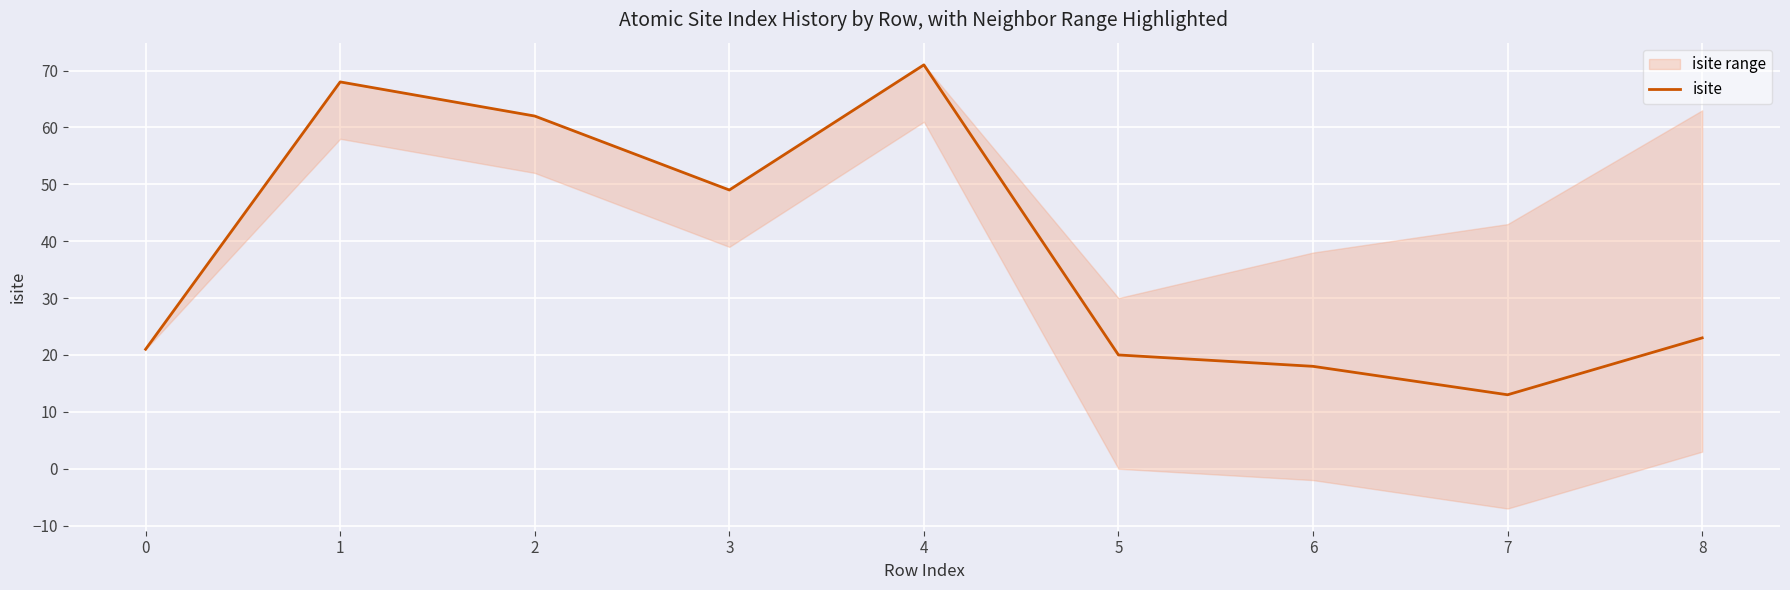

Which category has the highest value in the isite series?

4